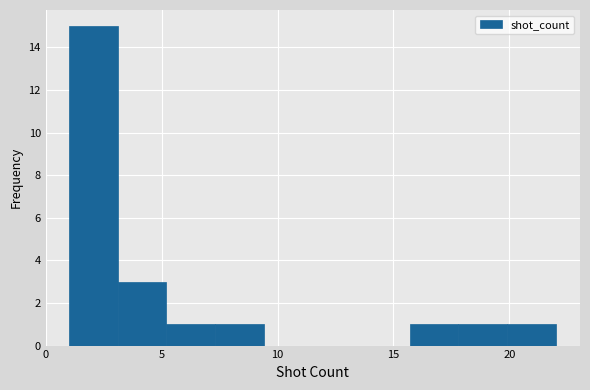

How tall is the bar that spans 19.9 to 22.0 on the x-axis? Neither the bar edges nor the heights are printed on the chart, so give them approximately, as read against the axes.

1